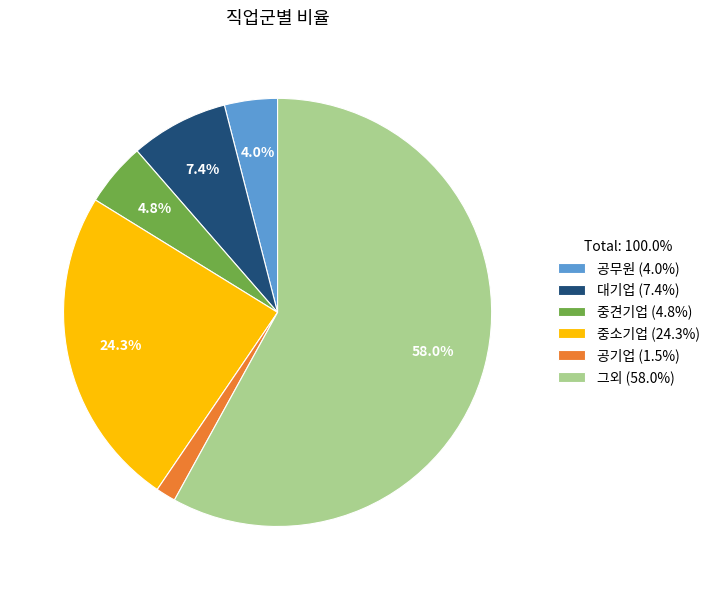

Is it true that 중견기업 is 5% of the pie?

True